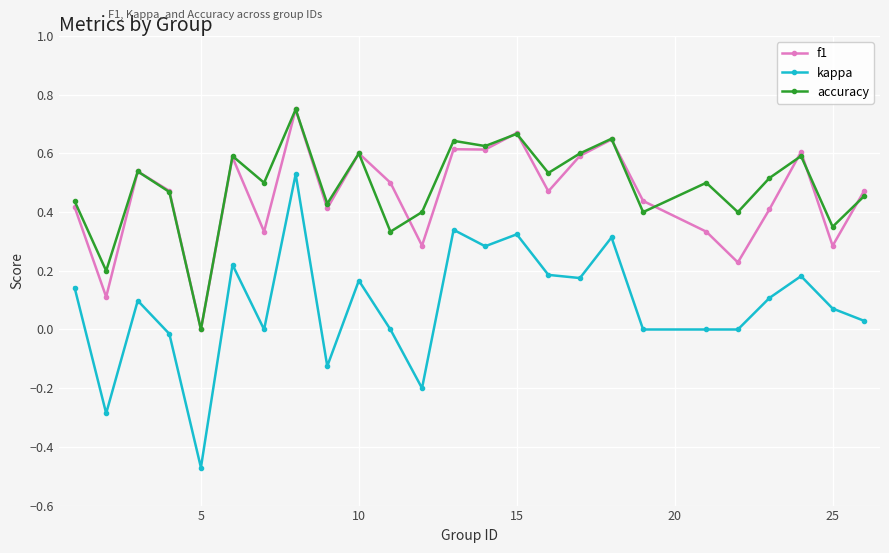

True or false: kappa and f1 intersect in this chart.

False